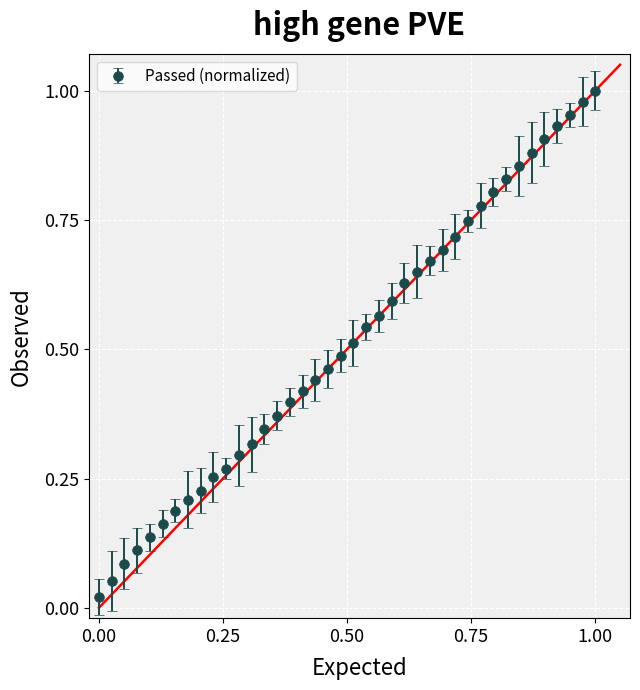

What is the sum of all values?

20.5